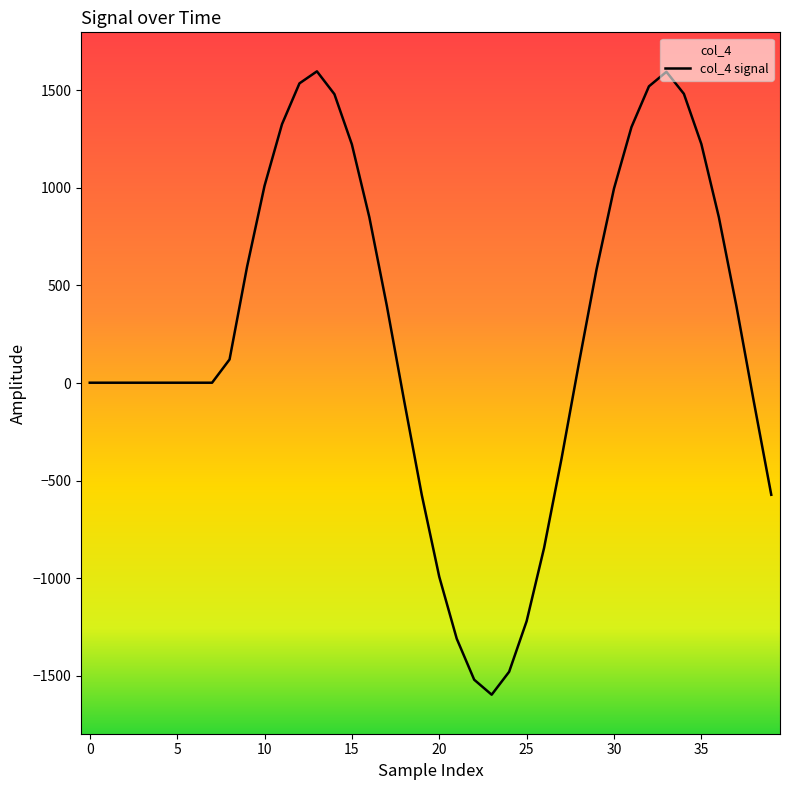

What is the label of the 15th point from the right?

25